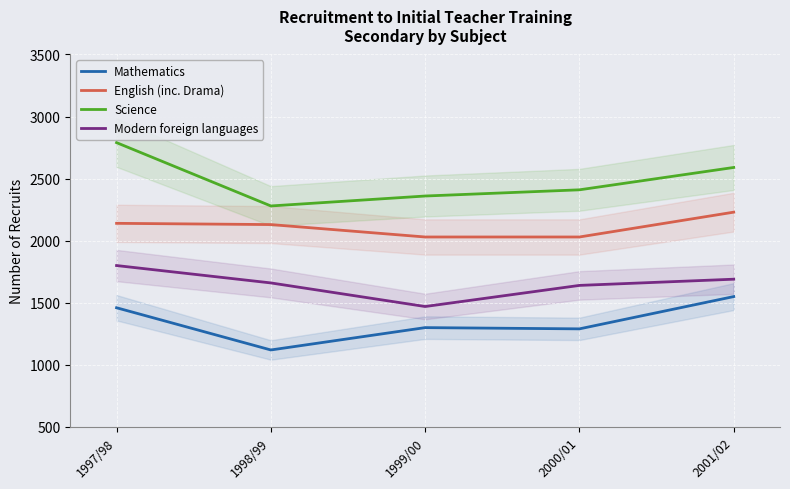

Reading left to right, list all the values displayed in this chart.

Mathematics: 1997/98=1460	1998/99=1120	1999/00=1300	2000/01=1290	2001/02=1550
English (inc. Drama): 1997/98=2140	1998/99=2130	1999/00=2030	2000/01=2030	2001/02=2230
Science: 1997/98=2790	1998/99=2280	1999/00=2360	2000/01=2410	2001/02=2590
Modern foreign languages: 1997/98=1800	1998/99=1660	1999/00=1470	2000/01=1640	2001/02=1690